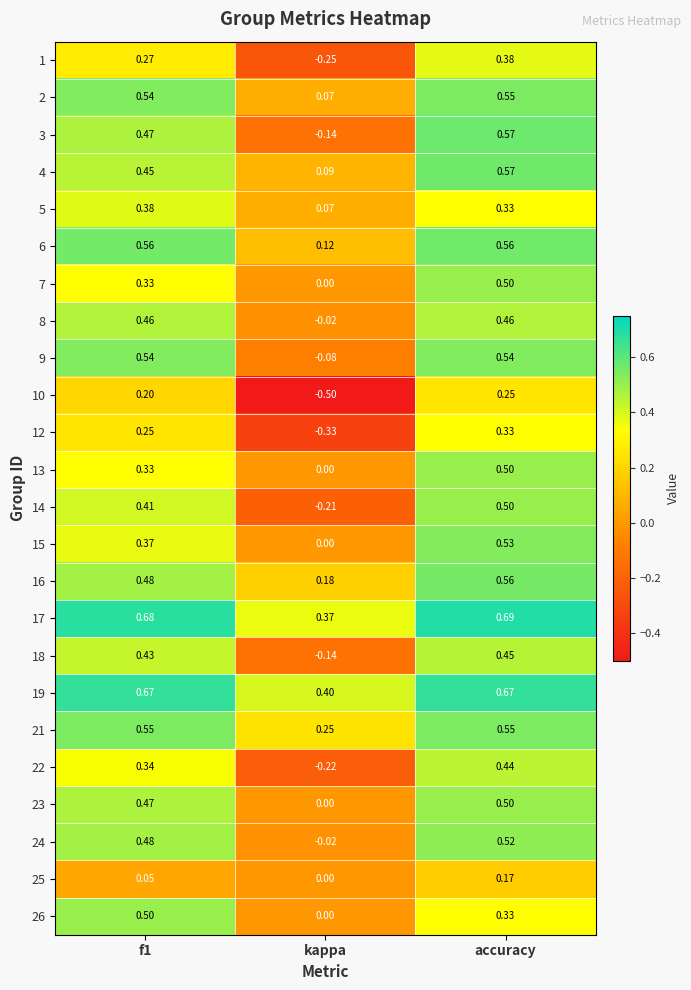

At which category is the sum across all series the highest?

accuracy